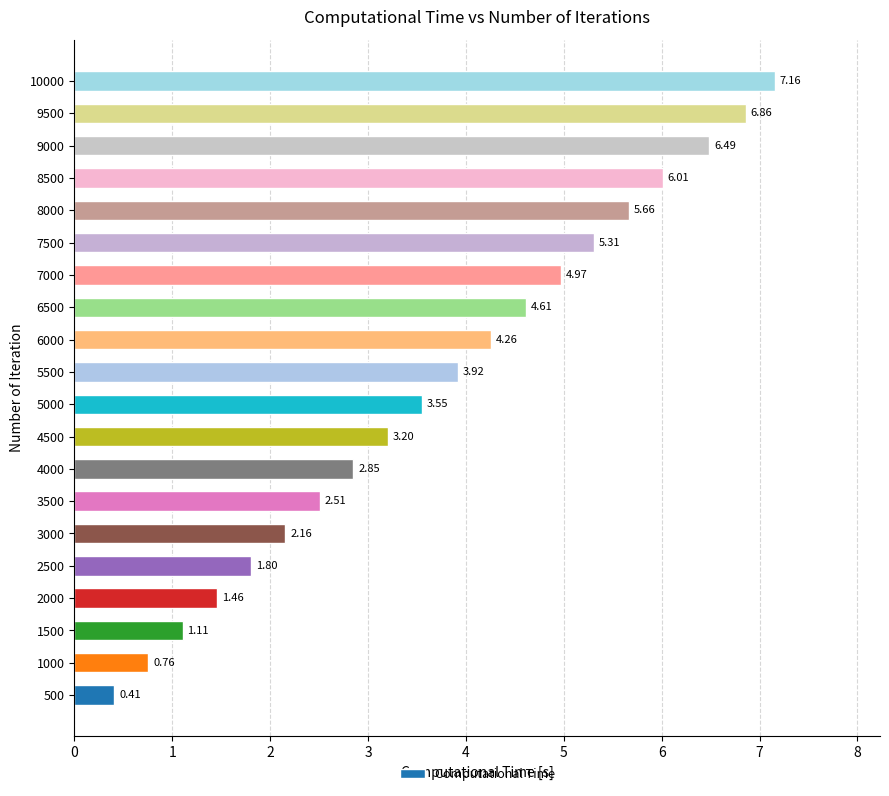

Rank the categories by value from highest to lowest.

10000, 9500, 9000, 8500, 8000, 7500, 7000, 6500, 6000, 5500, 5000, 4500, 4000, 3500, 3000, 2500, 2000, 1500, 1000, 500